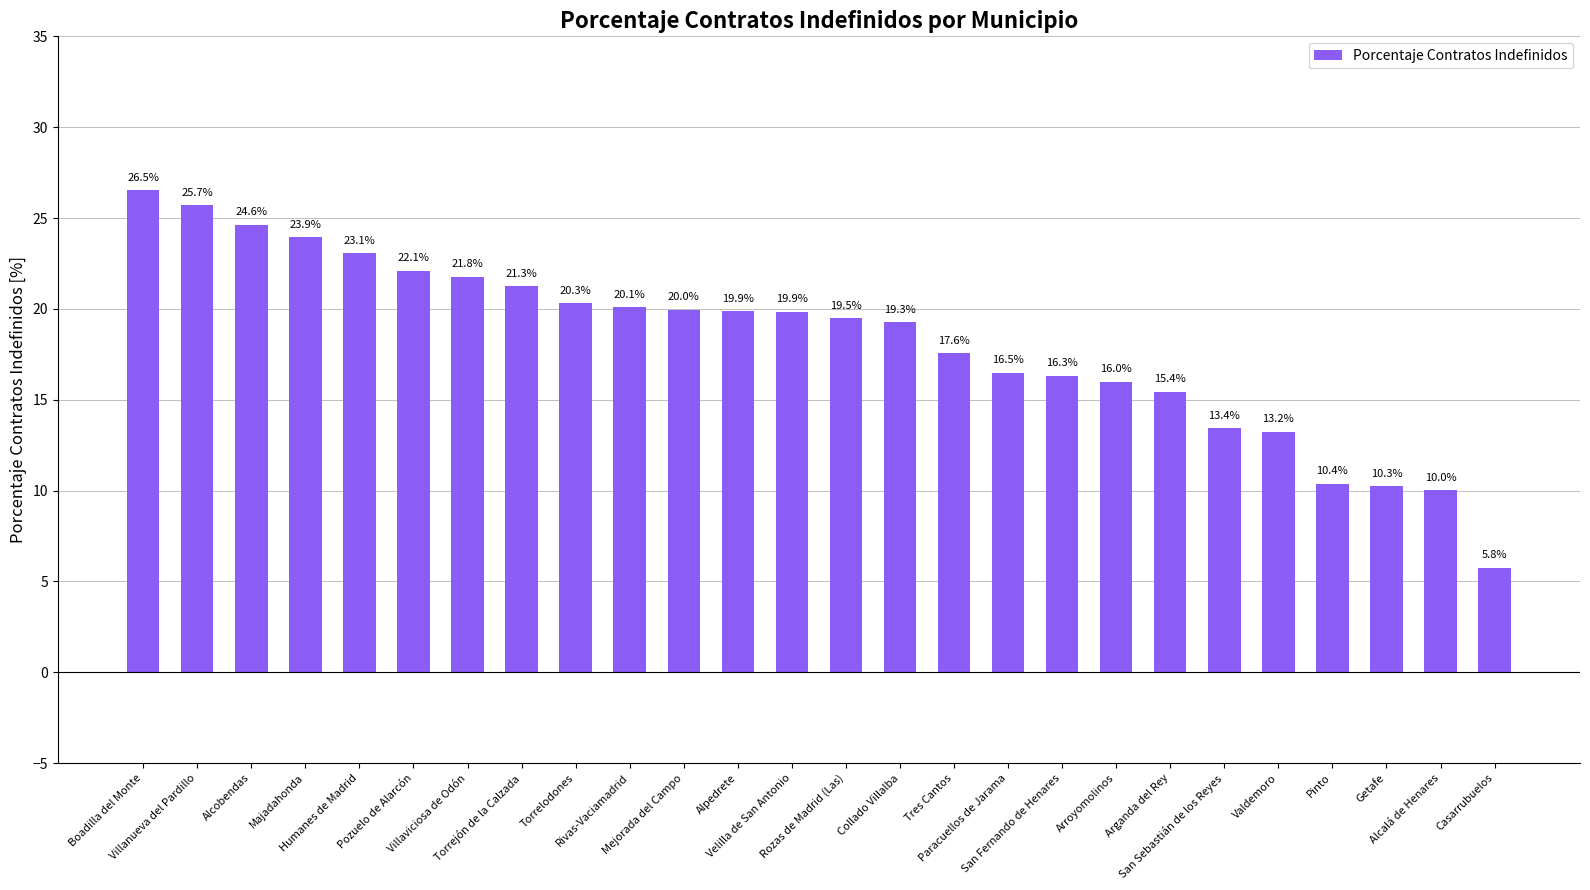

How many values exceed 19?

15